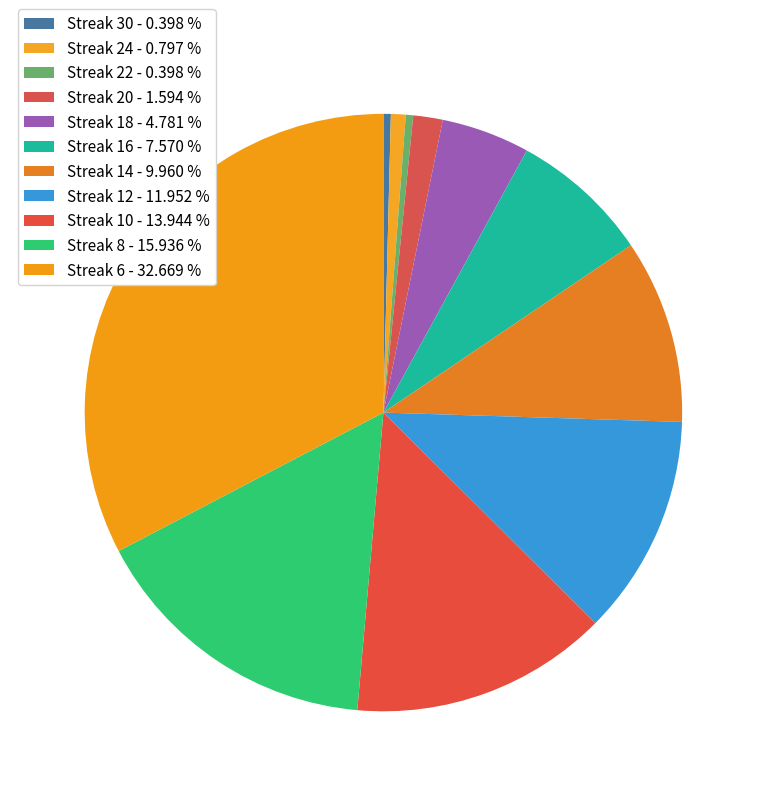

To the nearest percent, what is the average slice percentage?

9%